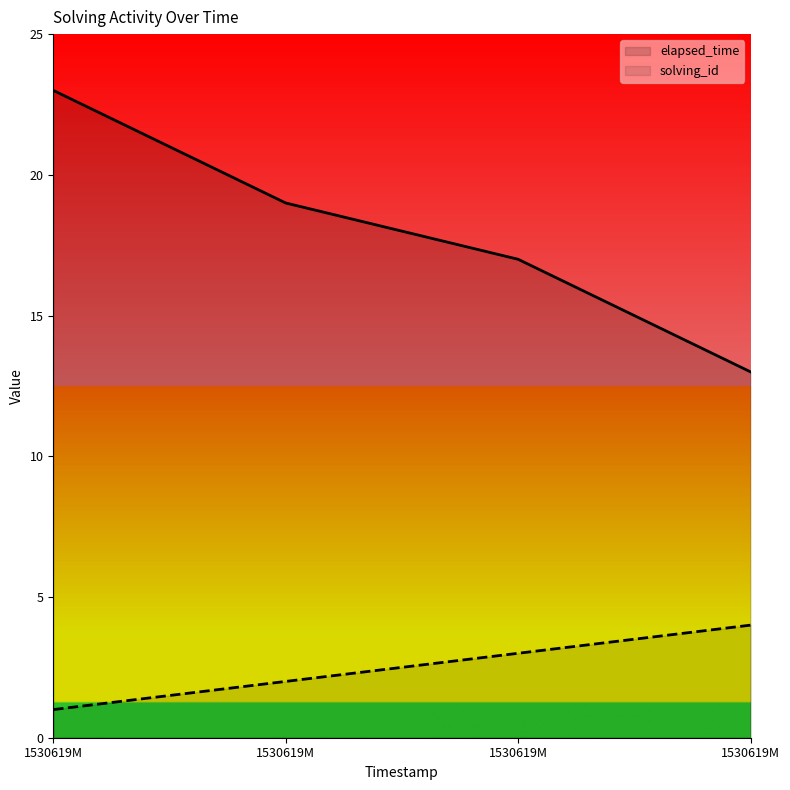

At how many categories does at least one series exceed 21?

1